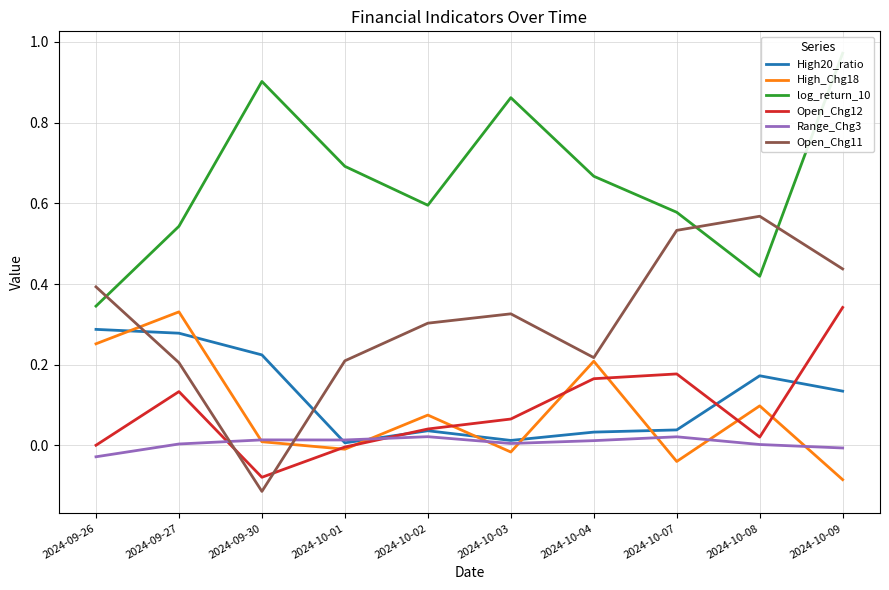

Rank the categories by High20_ratio value from highest to lowest.

2024-09-26, 2024-09-27, 2024-09-30, 2024-10-08, 2024-10-09, 2024-10-07, 2024-10-02, 2024-10-04, 2024-10-03, 2024-10-01